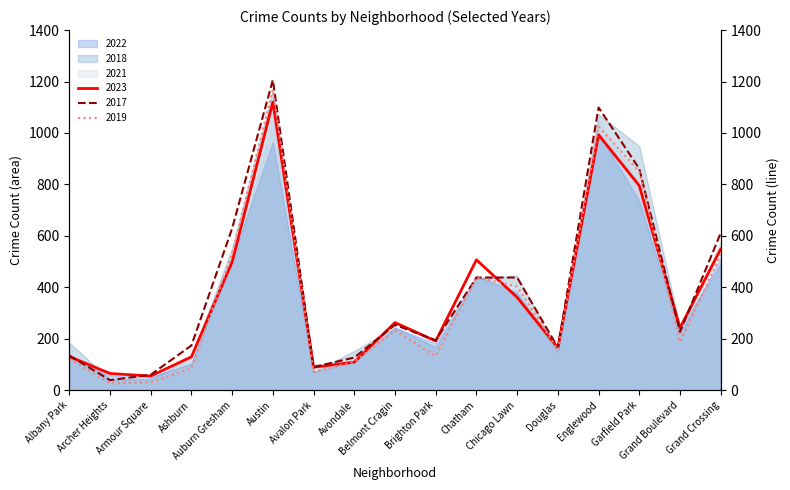

What is the sum of the 2018 values at Armour Square and Chicago Lawn?

488